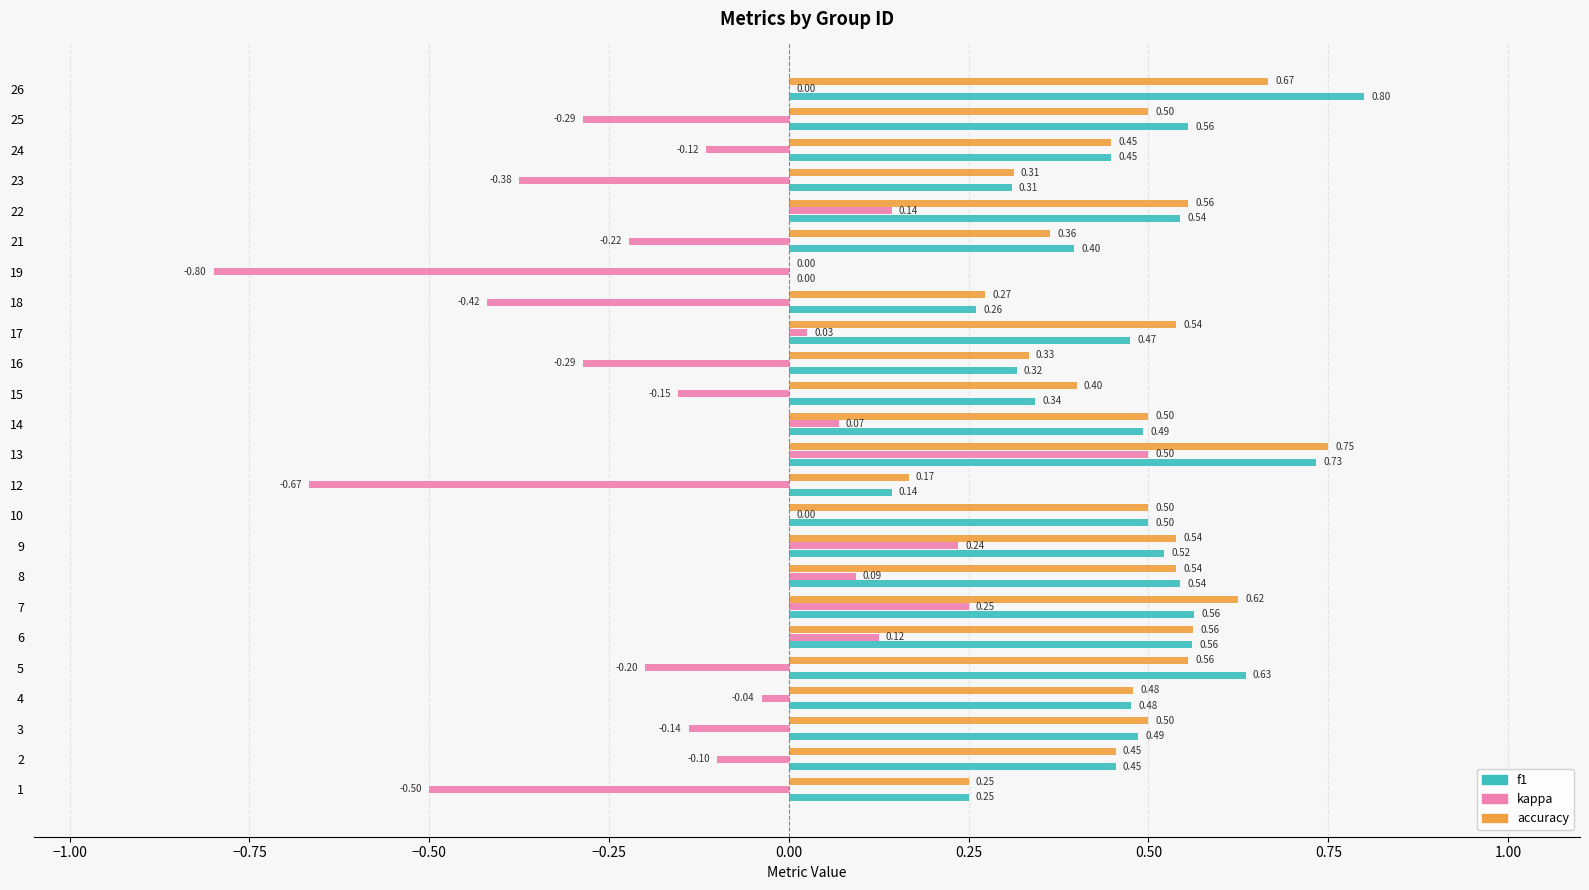

What is the sum of the f1 values at 19 and 3?

0.5